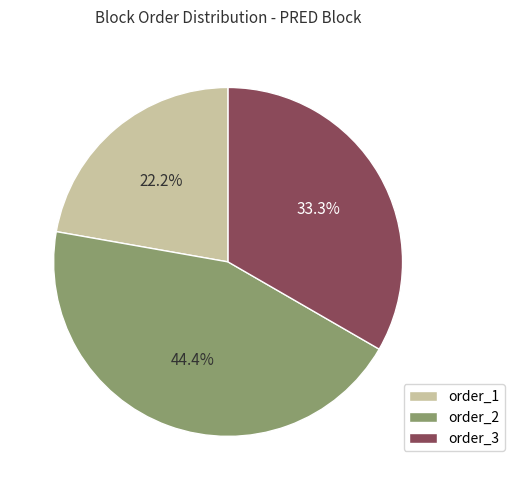

Rank the categories by value from lowest to highest.

order_1, order_3, order_2